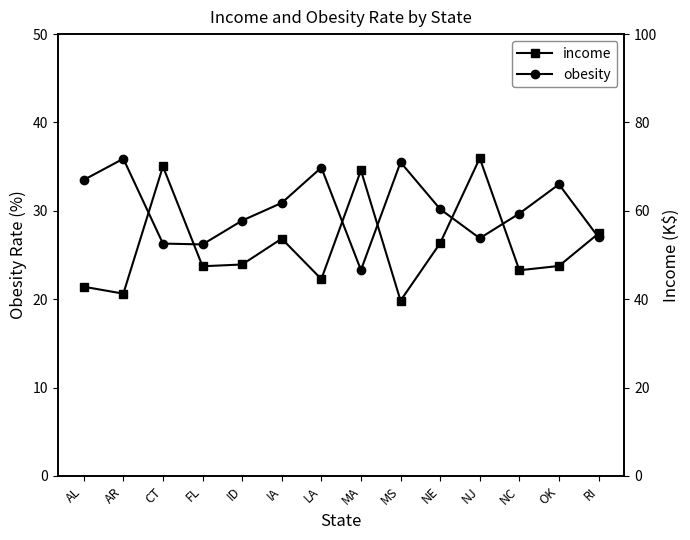

True or false: income and obesity intersect in this chart.

False